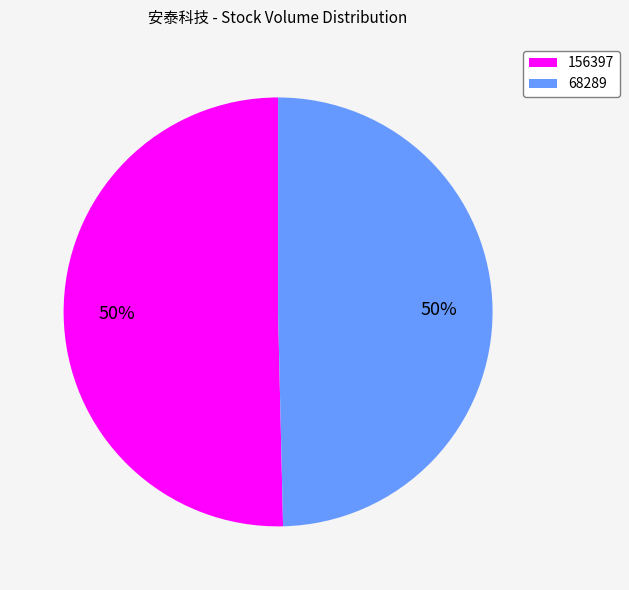

To the nearest percent, what is the average slice percentage?

50%